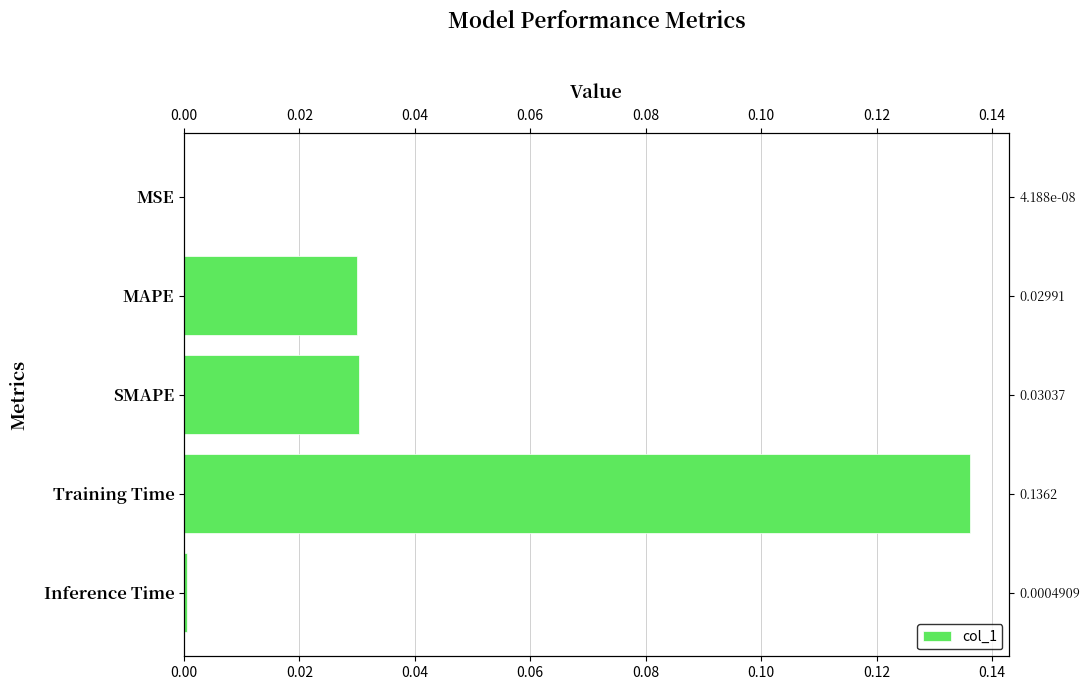

How many series are shown in this chart?

1